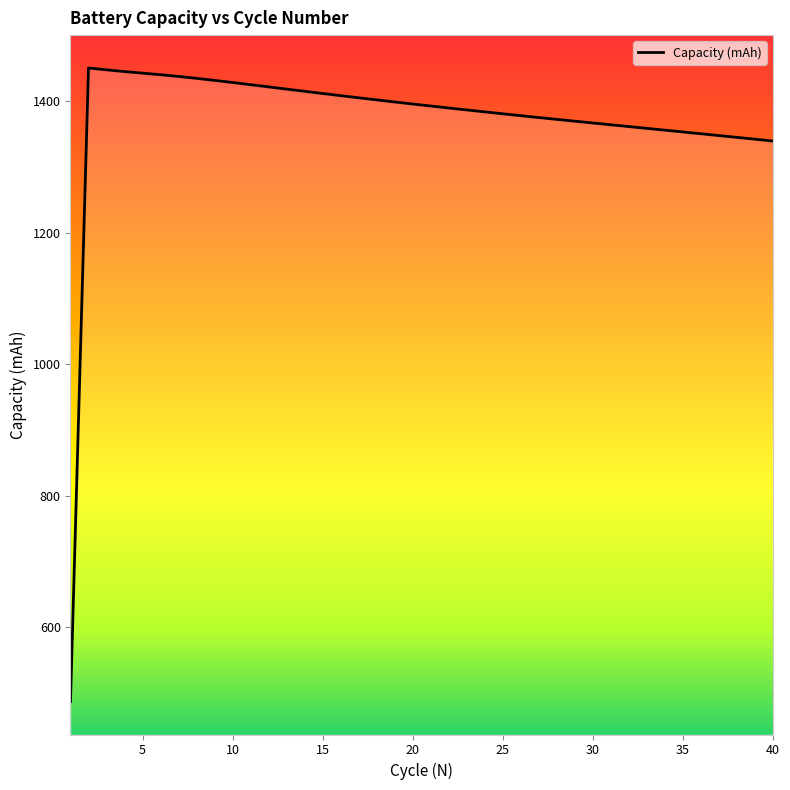

What is the maximum value shown in the chart?

1450.8